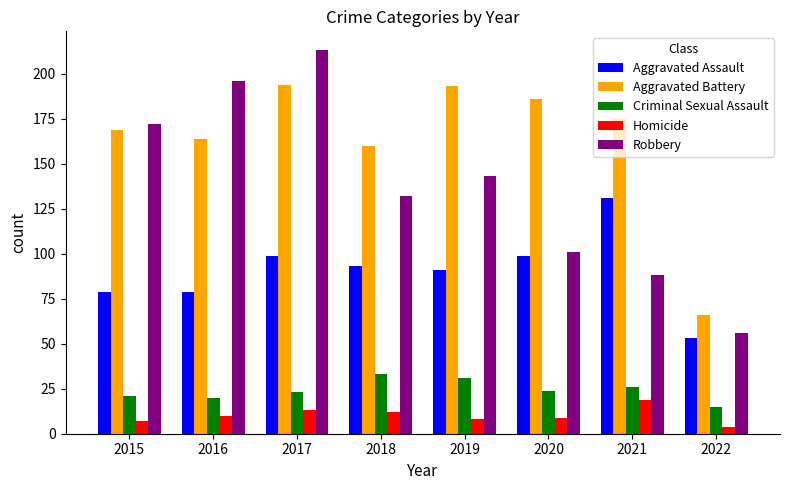

At how many categories does at least one series exceed 202?

1